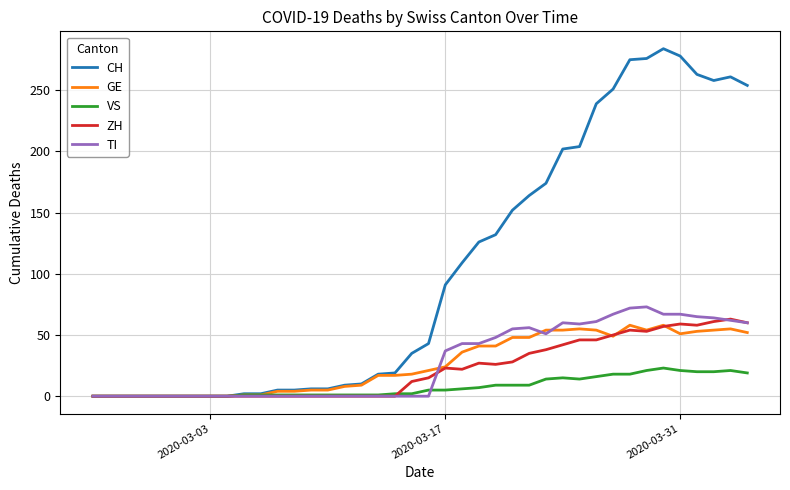

Which series has the largest range (max minus min)?

CH